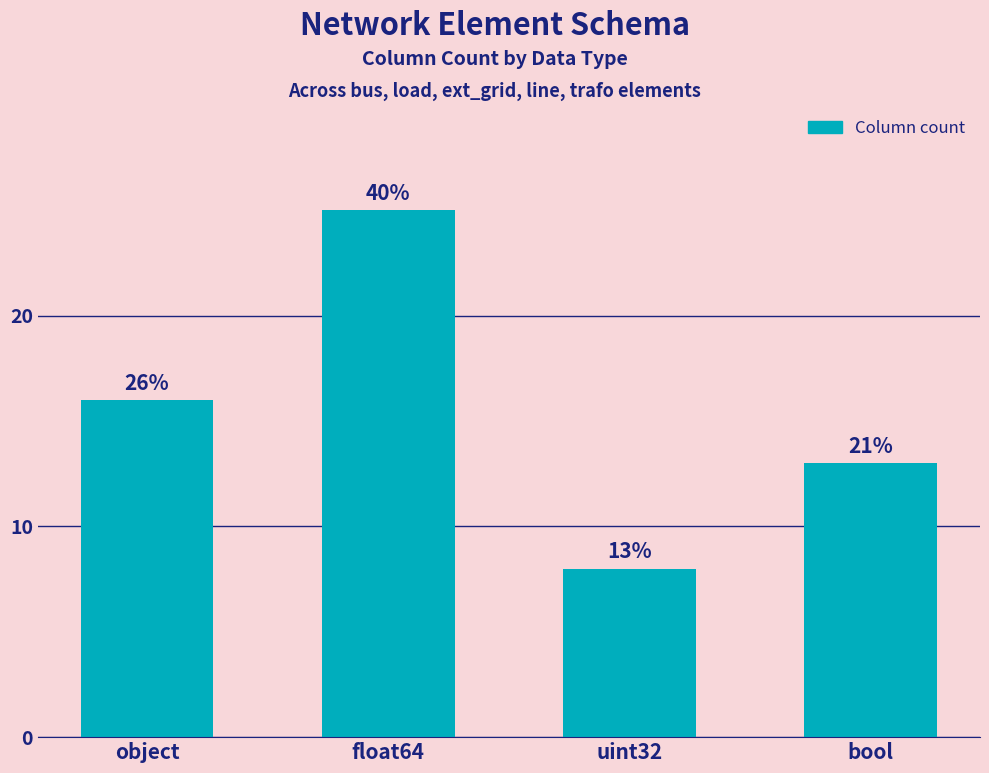

What is the ratio of the value at uint32 to the value at bool?

0.6